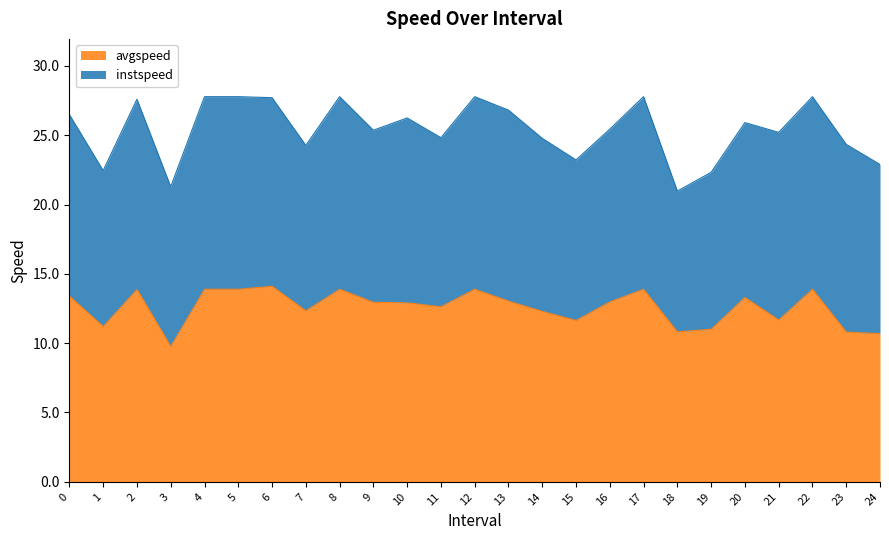

Reading right to left, what are all the values shown in this chart?

24.0=10.7	23.0=10.8	22.0=13.9	21.0=11.7	20.0=13.3	19.0=11.0	18.0=10.8	17.0=13.9	16.0=13.0	15.0=11.6	14.0=12.3	13.0=13.0	12.0=13.9	11.0=12.6	10.0=12.9	9.0=12.9	8.0=13.9	7.0=12.3	6.0=14.1	5.0=13.9	4.0=13.9	3.0=9.8	2.0=13.9	1.0=11.2	0.0=13.4